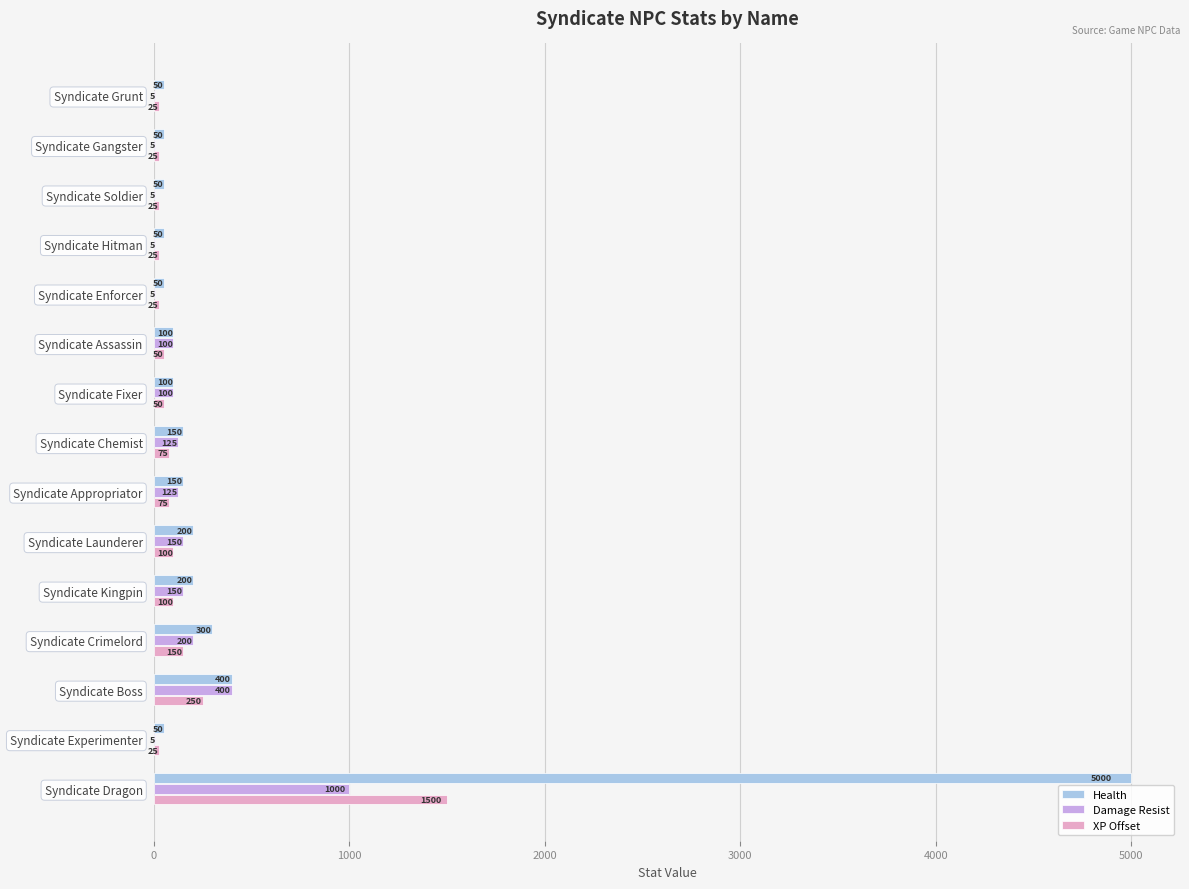

What value does the XP Offset series have at Syndicate Enforcer?

25